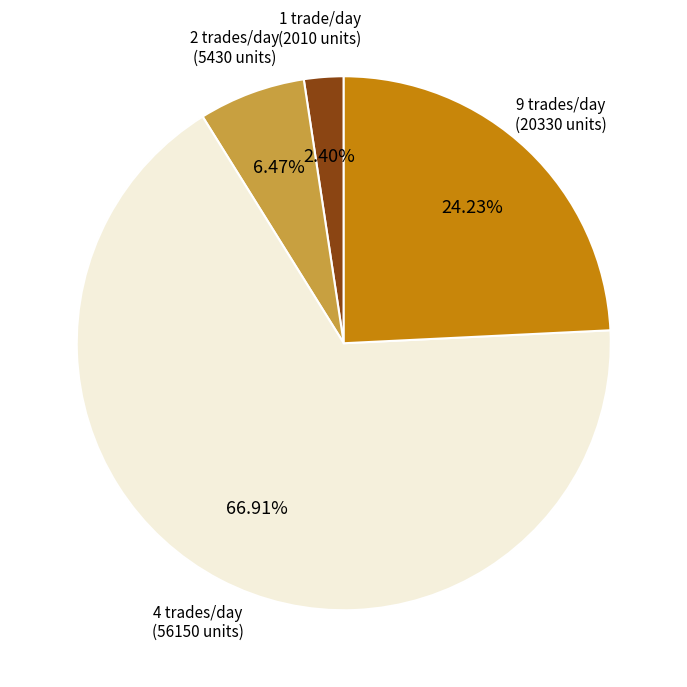

What is the ratio of the value at 9 trades/day to the value at 4 trades/day?

0.4